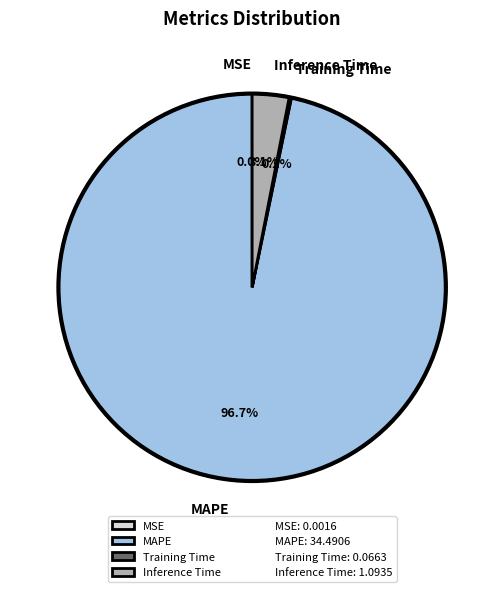

What percentage is NOT represented by Inference Time?

96.9%